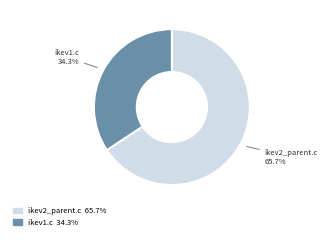

What percentage do ikev2_parent.c and ikev1.c together represent?

100.0%